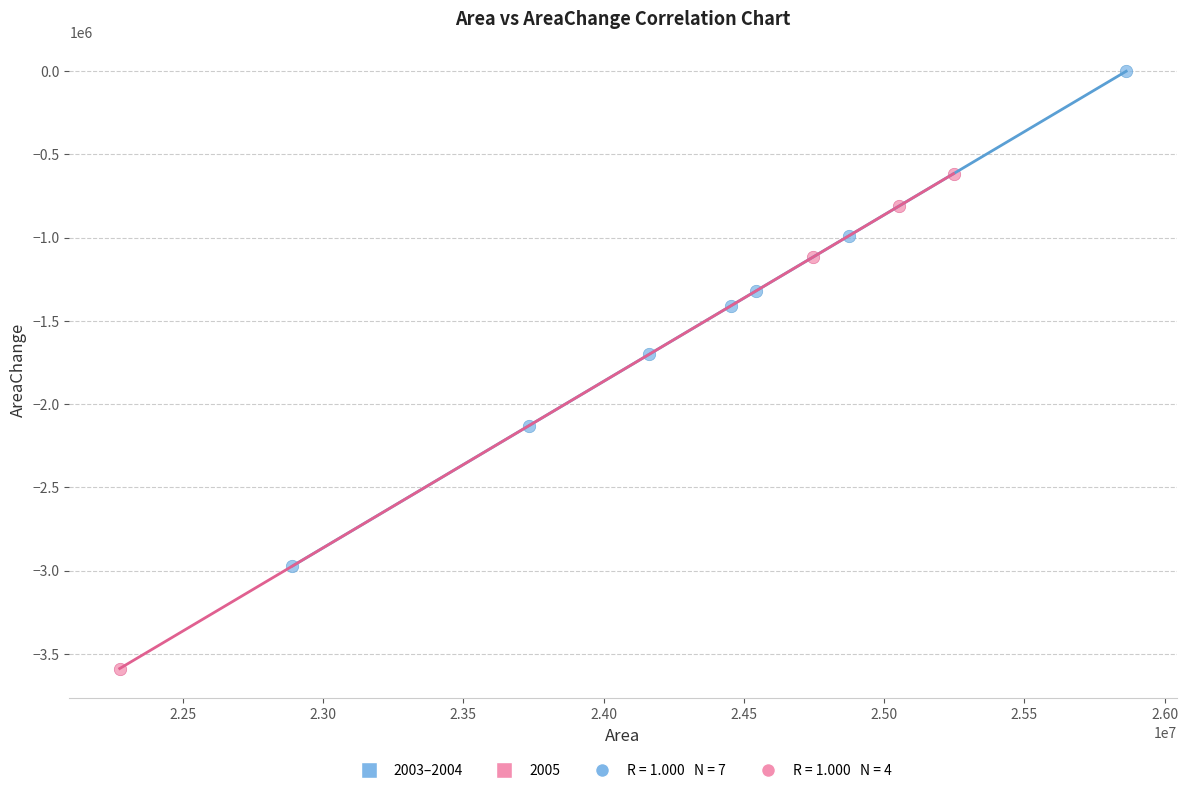

Which series reaches the maximum Y coordinate?

2003–2004